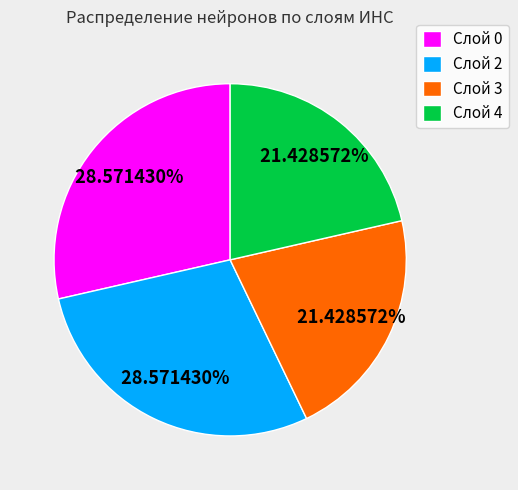

True or false: Слой 2 accounts for 18% of the total.

False